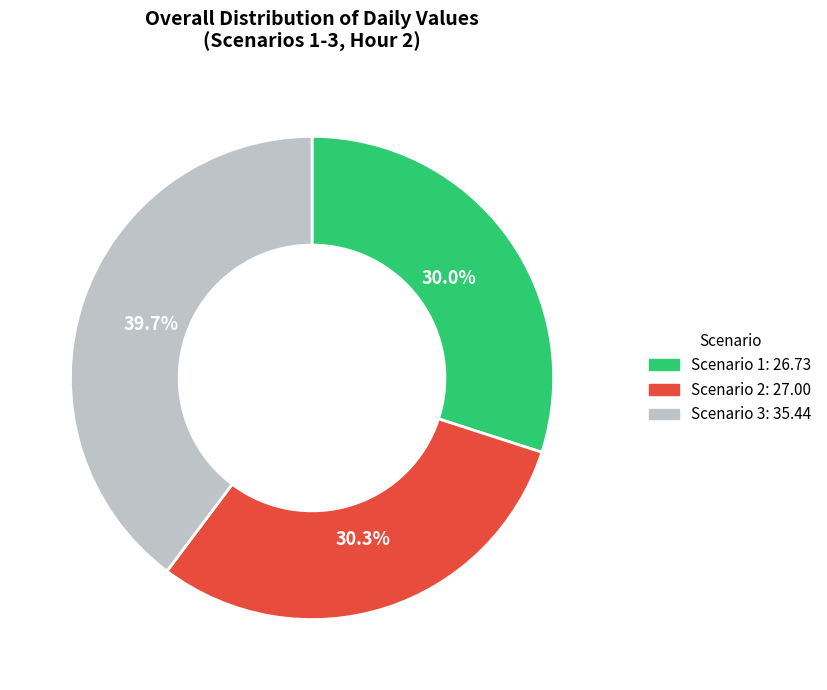

Does Scenario 1 represent more than half of the total?

No